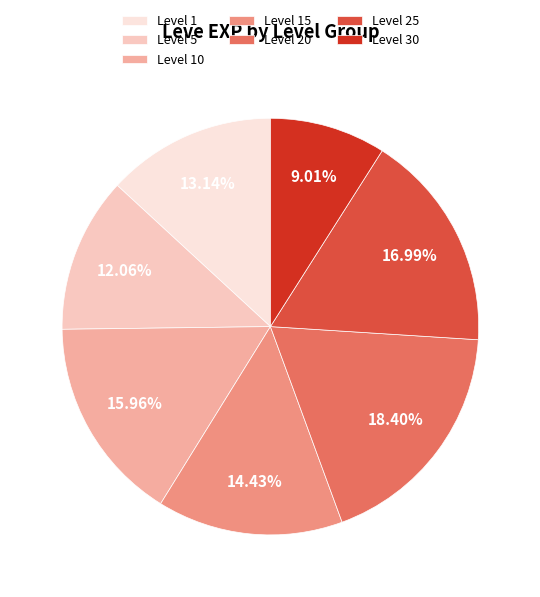

True or false: Level 15 accounts for 1% of the total.

False